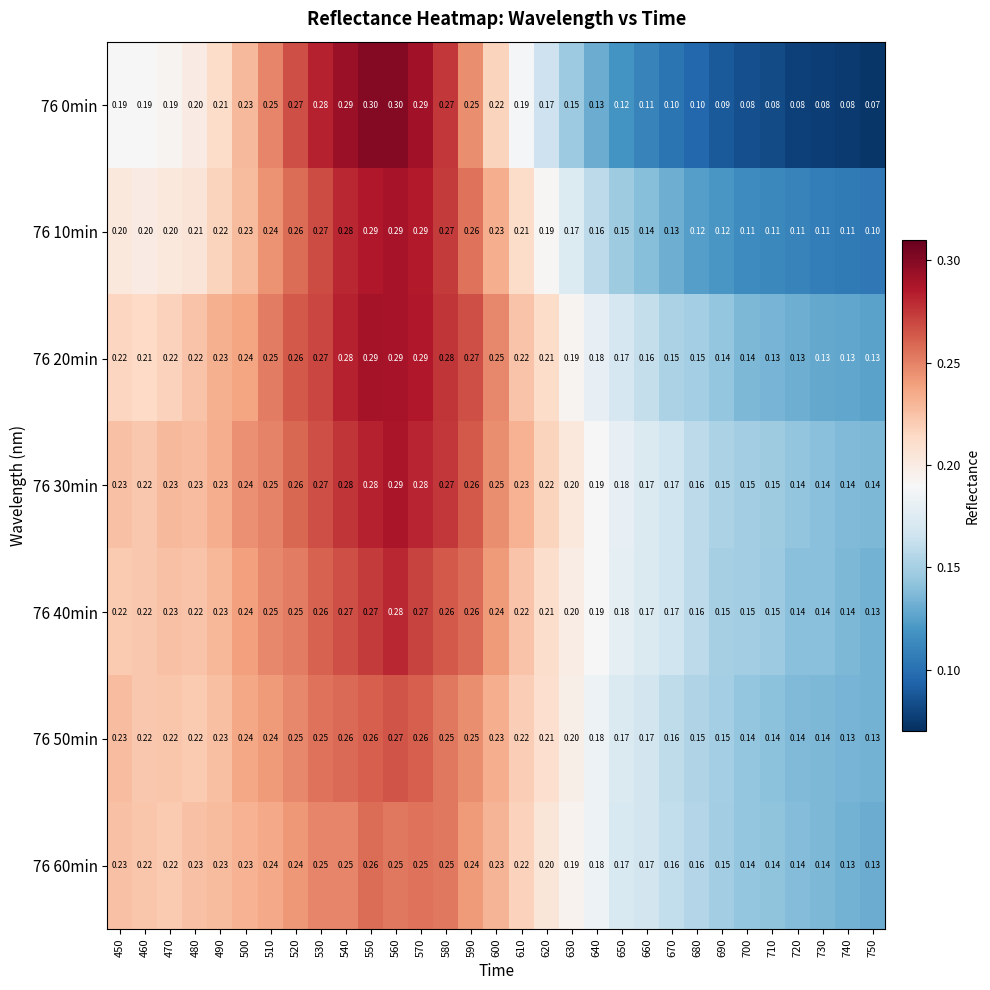

Is the value of 76 60min at 510 greater than the value of 76 40min at 740?

Yes